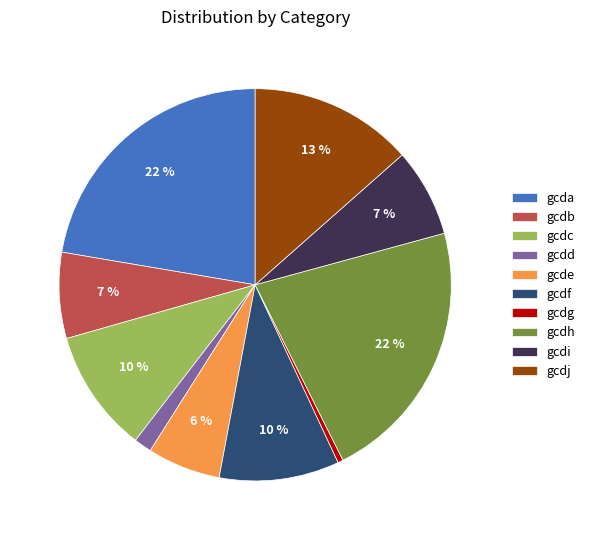

Does gcdi represent more than half of the total?

No